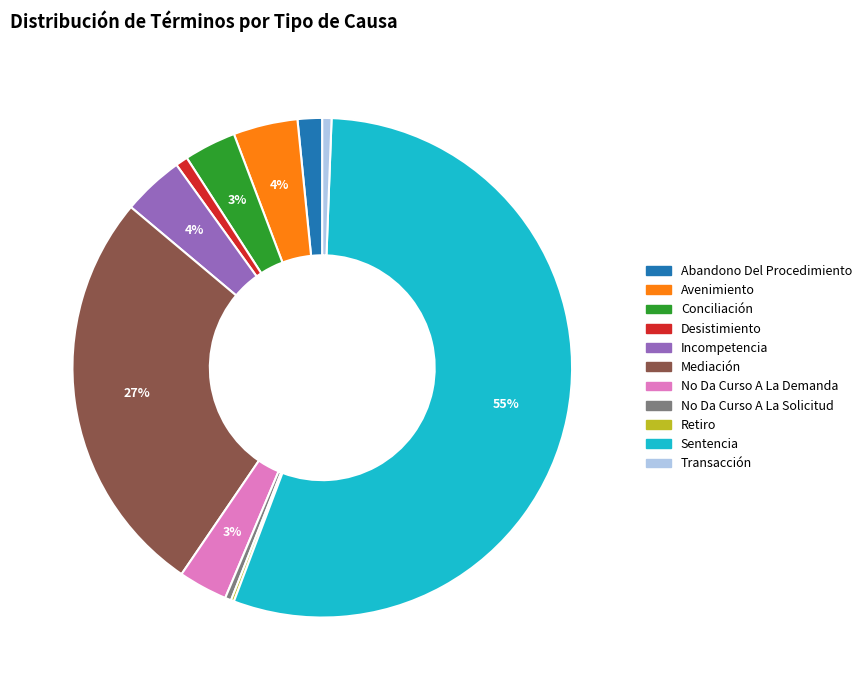

Is the sum of Desistimiento and Avenimiento greater than half?

No